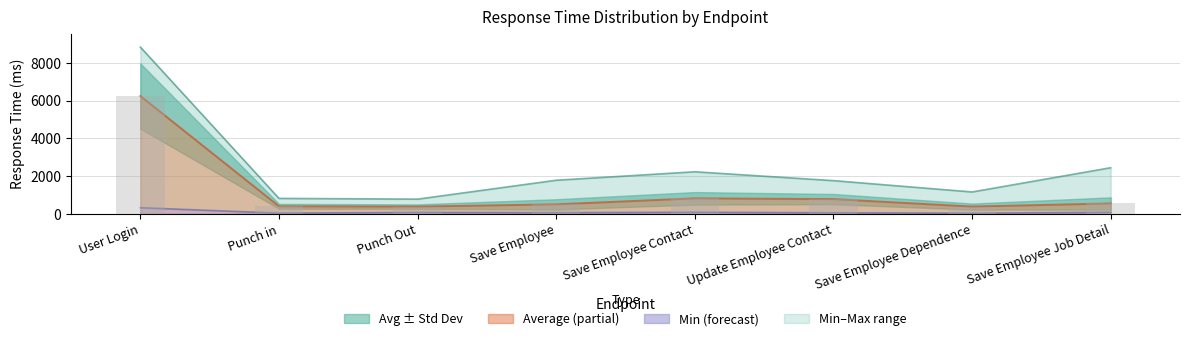

At how many categories does at least one series exceed 1542?

5